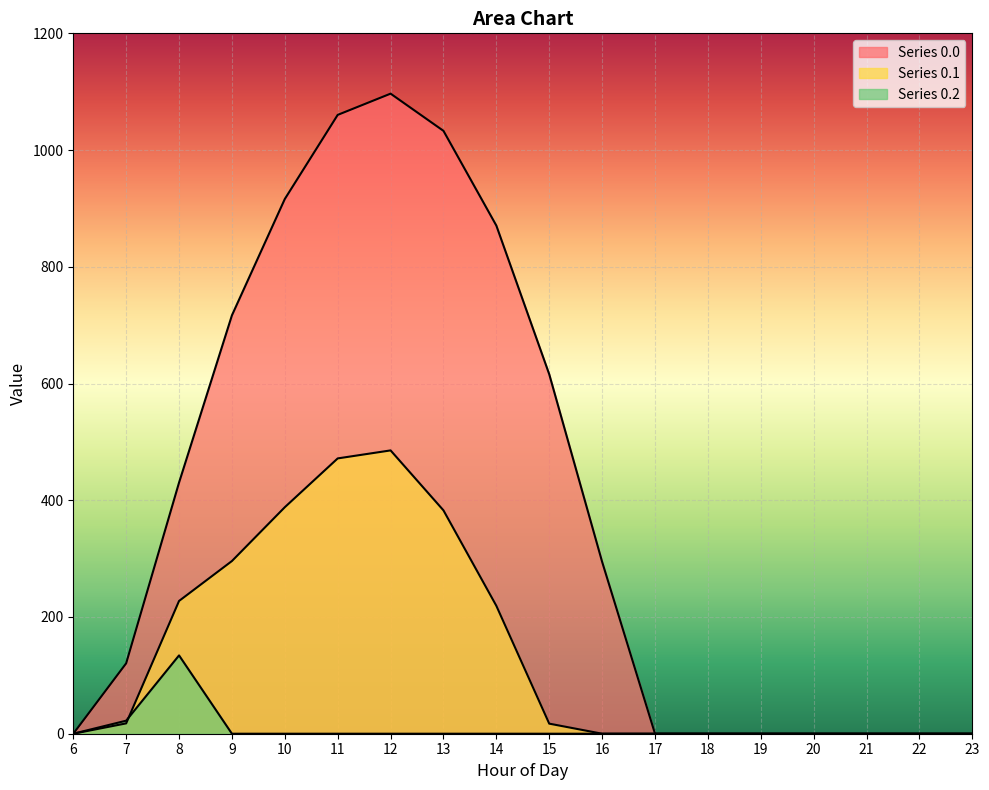

How many lines are shown in the chart?

3